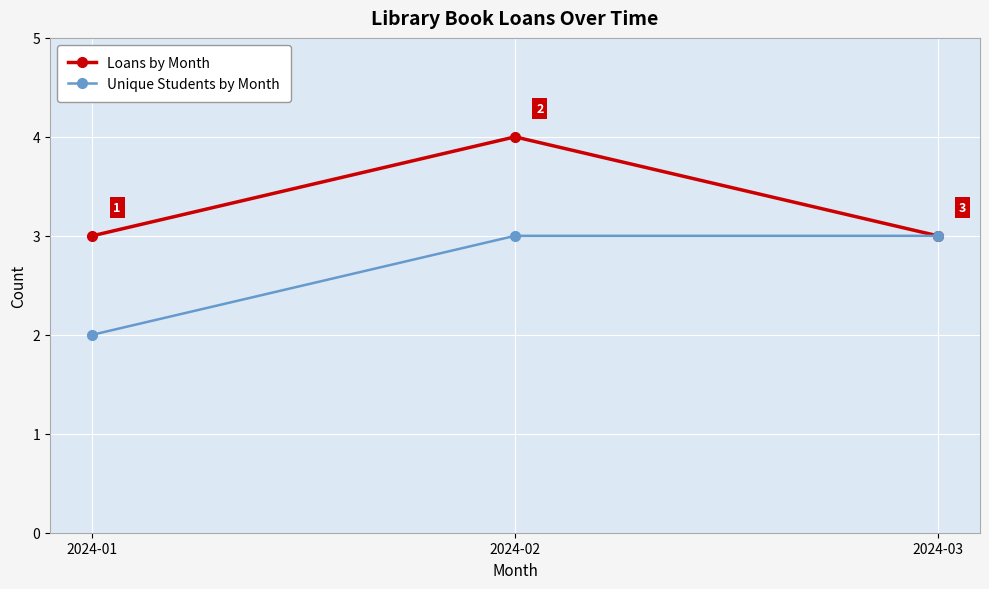

What is the difference between the highest and lowest values at 2024-02?

1